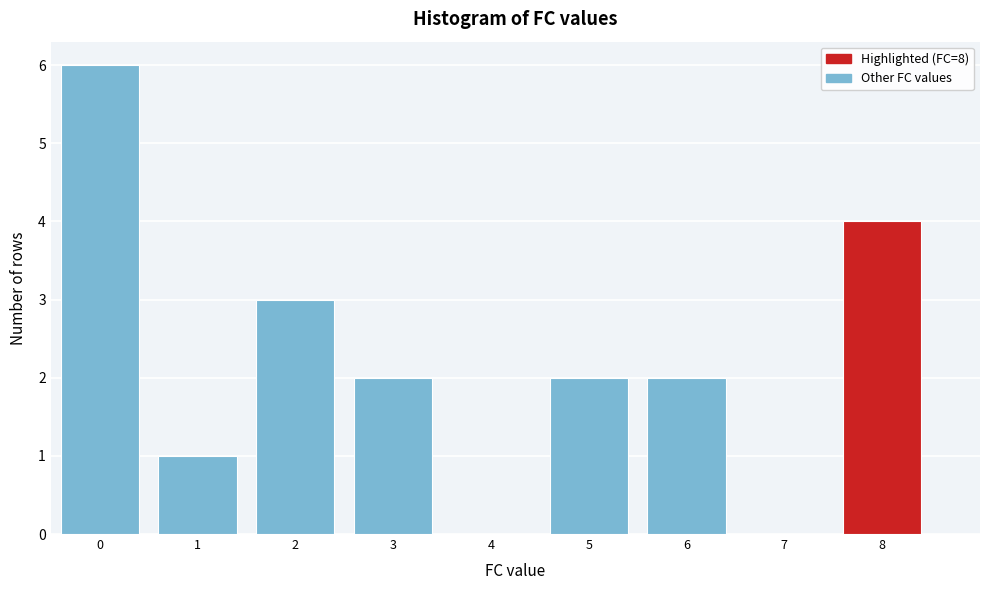

Reading left to right, transcribe this chart: for each bar, give the range it covers on the x-axis and its height. The values are not printed on the chart, so give them approximately, as read against the axis.

-0.5 to 0.5: 6
0.5 to 1.5: 1
1.5 to 2.5: 3
2.5 to 3.5: 2
3.5 to 4.5: 0
4.5 to 5.5: 2
5.5 to 6.5: 2
6.5 to 7.5: 0
7.5 to 8.5: 4